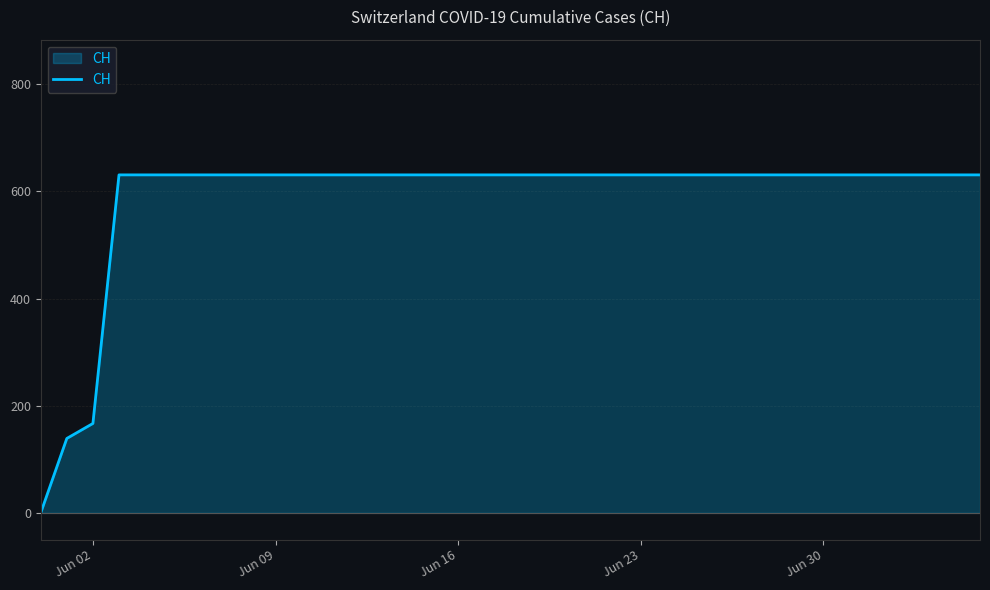

What is the difference between the maximum and minimum values?

631